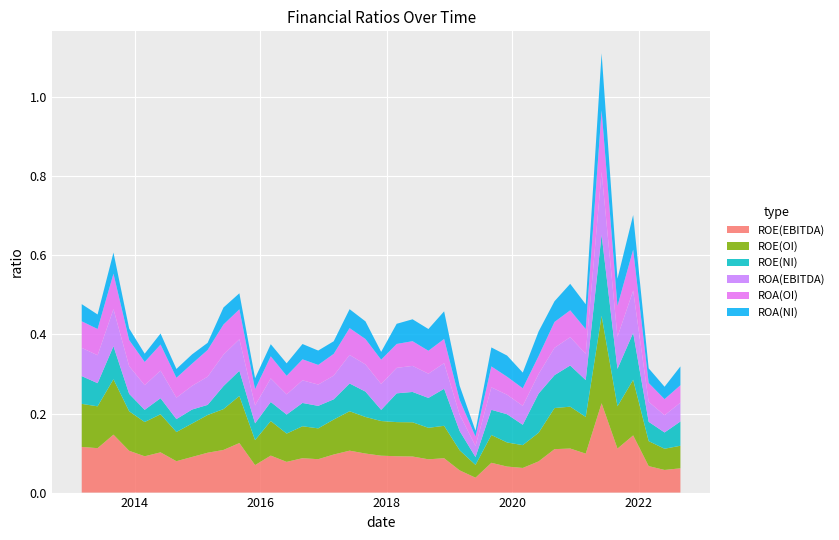

Reading left to right, transcribe all the data shown in this chart.

ROE(EBITDA): 0=0.1	1=0.1	2=0.1	3=0.1	4=0.1	5=0.1	6=0.1	7=0.1	8=0.1	9=0.1	10=0.1	11=0.1	12=0.1	13=0.1	14=0.1	15=0.1	16=0.1	17=0.1	18=0.1	19=0.1	20=0.1	21=0.1	22=0.1	23=0.1	24=0.1	25=0.0	26=0.1	27=0.1	28=0.1	29=0.1	30=0.1	31=0.1	32=0.1	33=0.2	34=0.1	35=0.1	36=0.1	37=0.1	38=0.1
ROE(OI): 0=0.1	1=0.1	2=0.1	3=0.1	4=0.1	5=0.1	6=0.1	7=0.1	8=0.1	9=0.1	10=0.1	11=0.1	12=0.1	13=0.1	14=0.1	15=0.1	16=0.1	17=0.1	18=0.1	19=0.1	20=0.1	21=0.1	22=0.1	23=0.1	24=0.1	25=0.0	26=0.1	27=0.1	28=0.1	29=0.1	30=0.1	31=0.1	32=0.1	33=0.2	34=0.1	35=0.1	36=0.1	37=0.1	38=0.1
ROE(NI): 0=0.1	1=0.1	2=0.1	3=0.0	4=0.0	5=0.0	6=0.0	7=0.0	8=0.0	9=0.1	10=0.1	11=0.0	12=0.0	13=0.0	14=0.1	15=0.1	16=0.1	17=0.1	18=0.1	19=0.0	20=0.1	21=0.1	22=0.1	23=0.1	24=0.0	25=0.0	26=0.1	27=0.1	28=0.1	29=0.1	30=0.1	31=0.1	32=0.1	33=0.2	34=0.1	35=0.1	36=0.0	37=0.0	38=0.1
ROA(EBITDA): 0=0.1	1=0.1	2=0.1	3=0.1	4=0.1	5=0.1	6=0.1	7=0.1	8=0.1	9=0.1	10=0.1	11=0.0	12=0.1	13=0.1	14=0.1	15=0.1	16=0.1	17=0.1	18=0.1	19=0.1	20=0.1	21=0.1	22=0.1	23=0.1	24=0.0	25=0.0	26=0.1	27=0.0	28=0.0	29=0.0	30=0.1	31=0.1	32=0.1	33=0.2	34=0.1	35=0.1	36=0.1	37=0.0	38=0.0
ROA(OI): 0=0.1	1=0.1	2=0.1	3=0.1	4=0.1	5=0.1	6=0.1	7=0.1	8=0.1	9=0.1	10=0.1	11=0.0	12=0.1	13=0.0	14=0.1	15=0.0	16=0.1	17=0.1	18=0.1	19=0.1	20=0.1	21=0.1	22=0.1	23=0.1	24=0.0	25=0.0	26=0.1	27=0.0	28=0.0	29=0.0	30=0.1	31=0.1	32=0.1	33=0.2	34=0.1	35=0.1	36=0.0	37=0.0	38=0.0
ROA(NI): 0=0.0	1=0.0	2=0.1	3=0.0	4=0.0	5=0.0	6=0.0	7=0.0	8=0.0	9=0.0	10=0.0	11=0.0	12=0.0	13=0.0	14=0.0	15=0.0	16=0.0	17=0.0	18=0.0	19=0.0	20=0.1	21=0.1	22=0.1	23=0.1	24=0.0	25=0.0	26=0.0	27=0.1	28=0.0	29=0.1	30=0.1	31=0.1	32=0.1	33=0.1	34=0.1	35=0.1	36=0.0	37=0.0	38=0.0